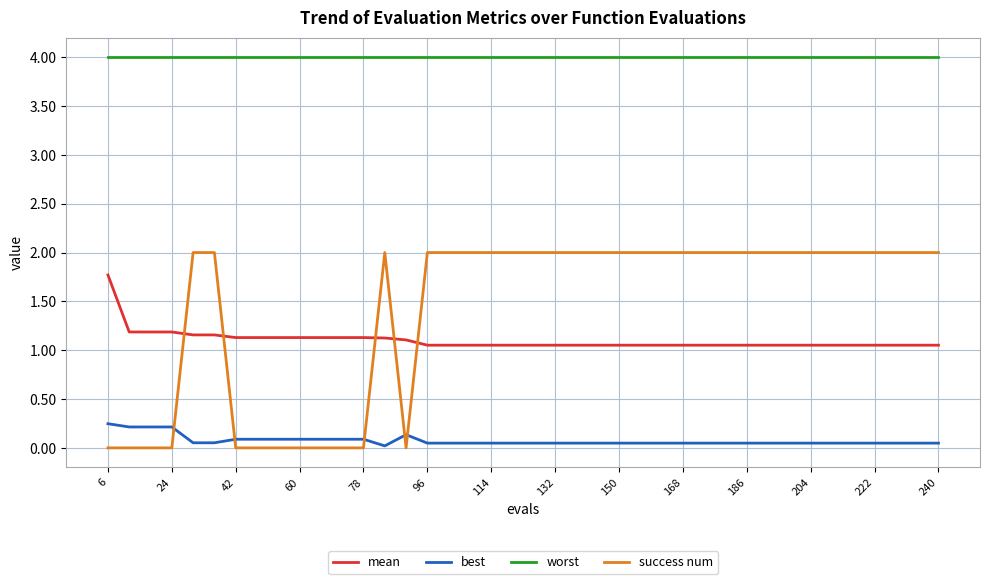

True or false: worst and success num cross at least once.

False